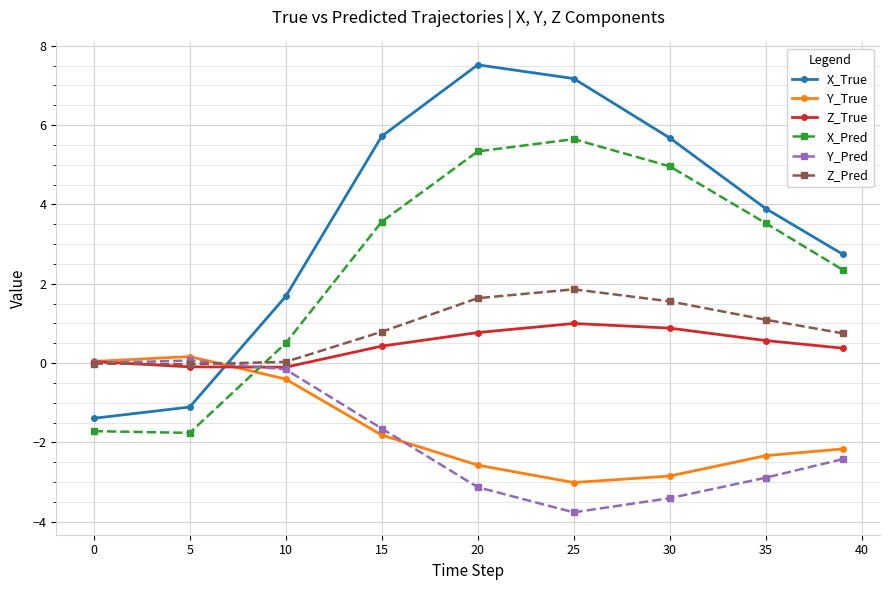

What is the sum of all Z_True values?

3.9